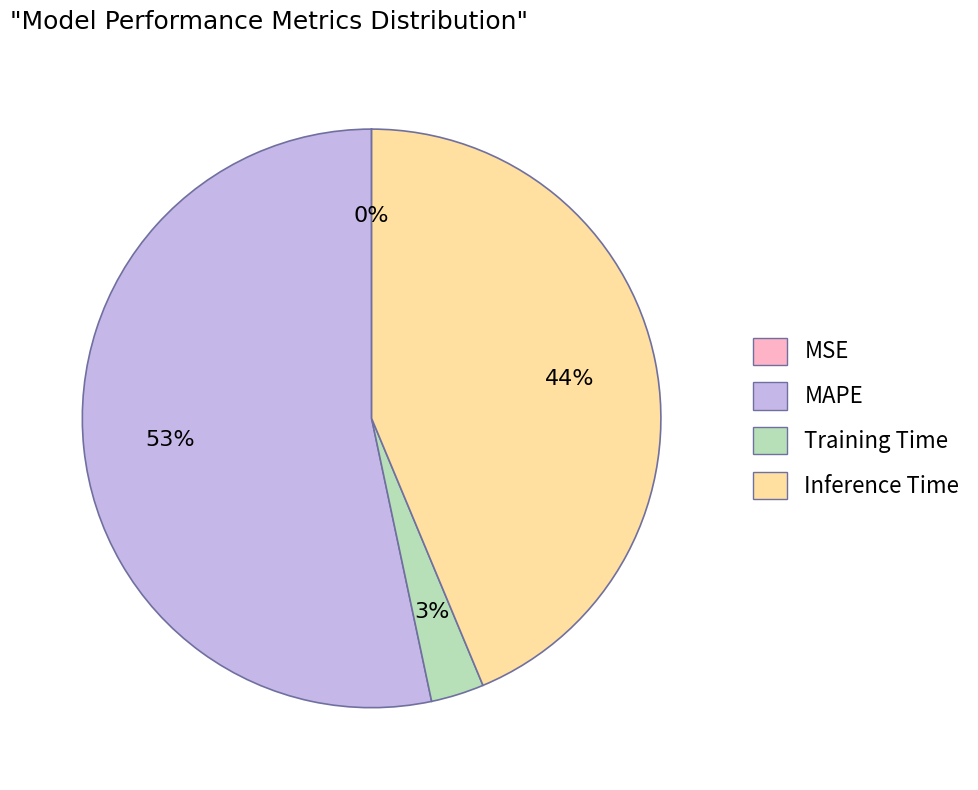

True or false: Training Time accounts for 17% of the total.

False